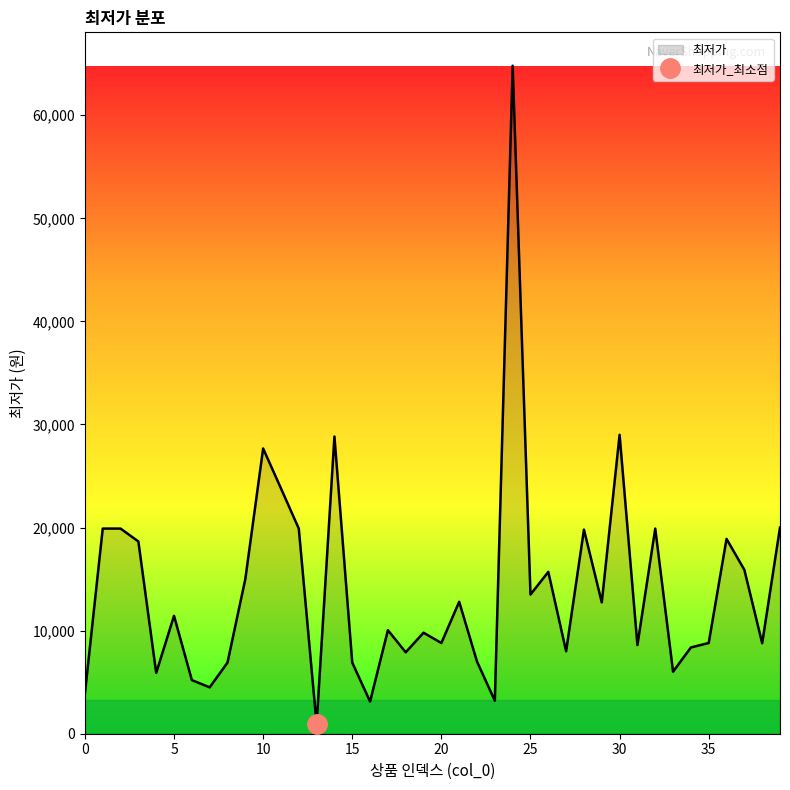

The value at 15 is 6900. True or false?

True